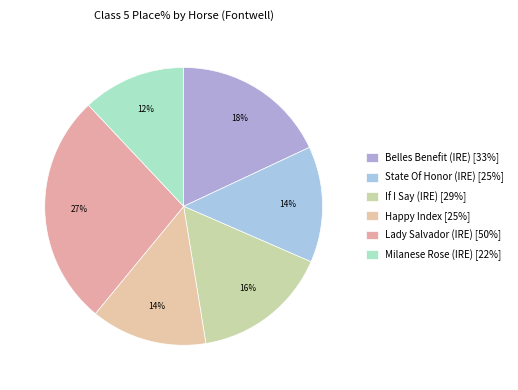

Is there any slice that represents more than half of the pie?

No